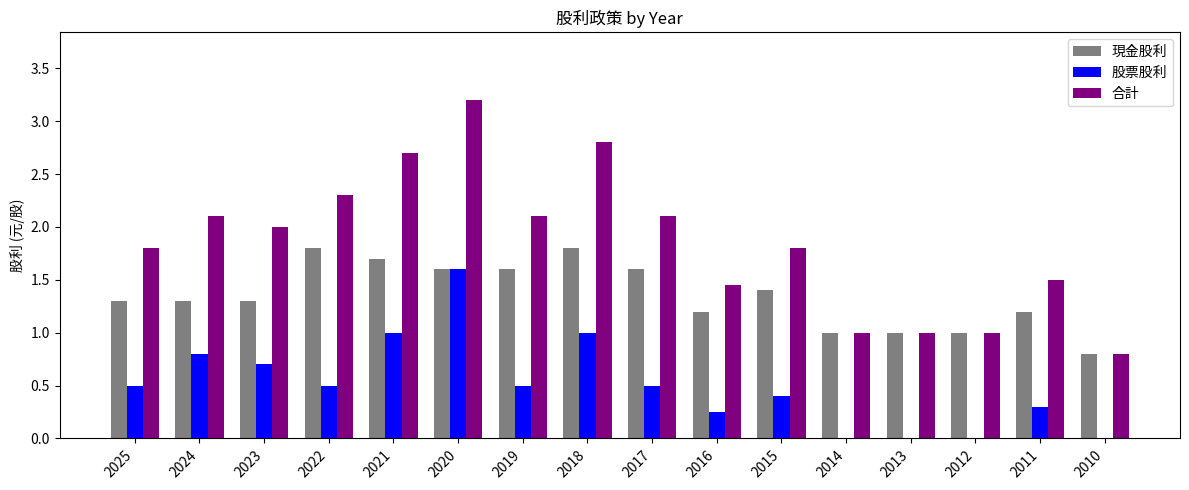

What value does the 合計 series have at 2018?

2.8